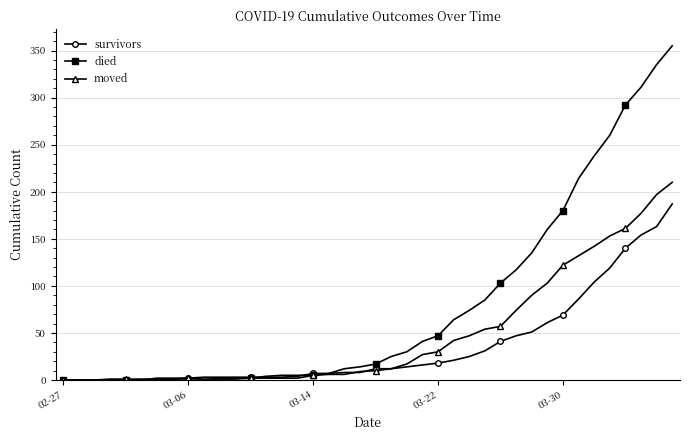

Which series has the widest spread of values?

died